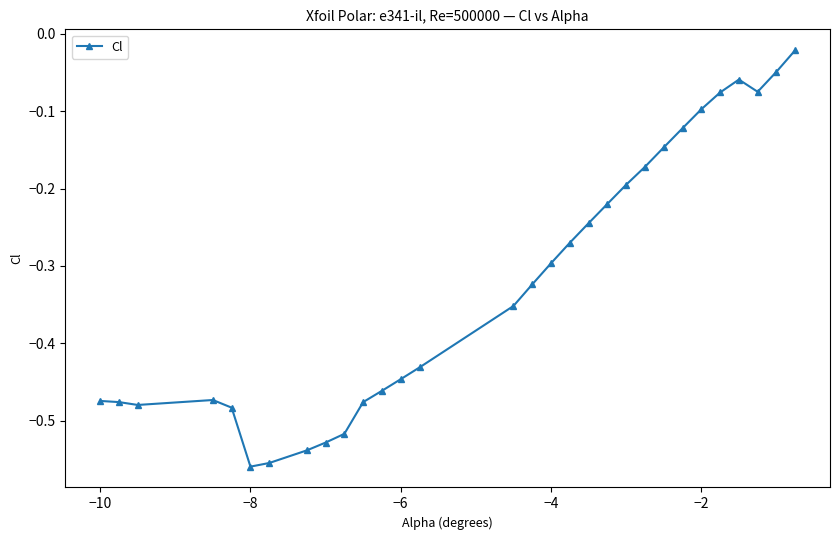

What is the difference between the second highest and minimum values?

0.5